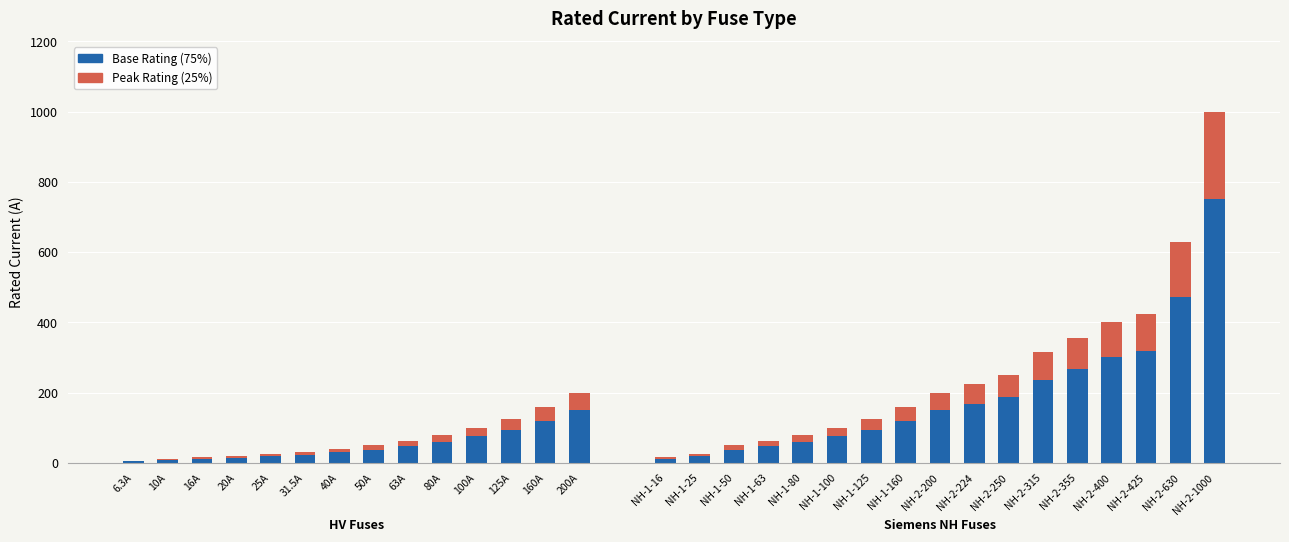

How many bars are there in each group?

2